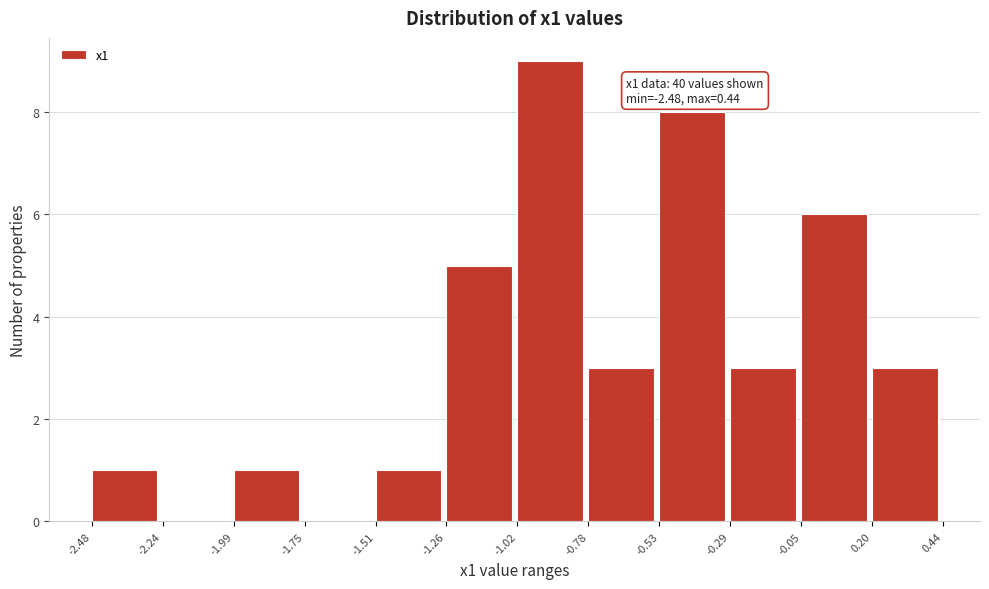

Which range on the x-axis has the tallest bar?

-1.02 to -0.78